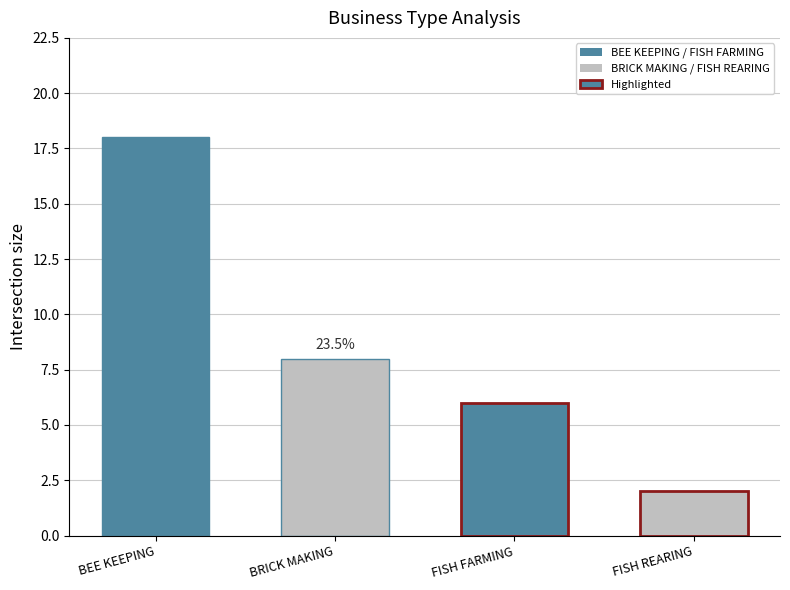

Are the bars grouped side by side (vs. stacked)?

No